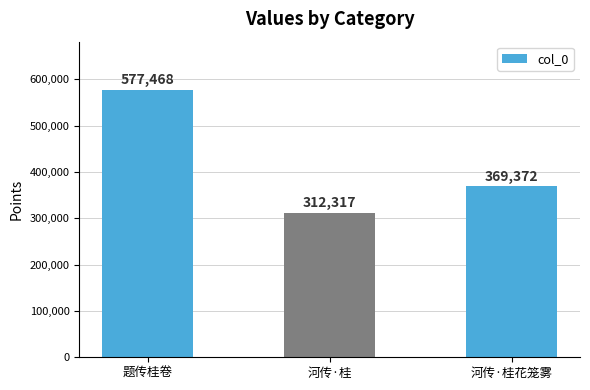

What is the maximum value shown in the chart?

577468